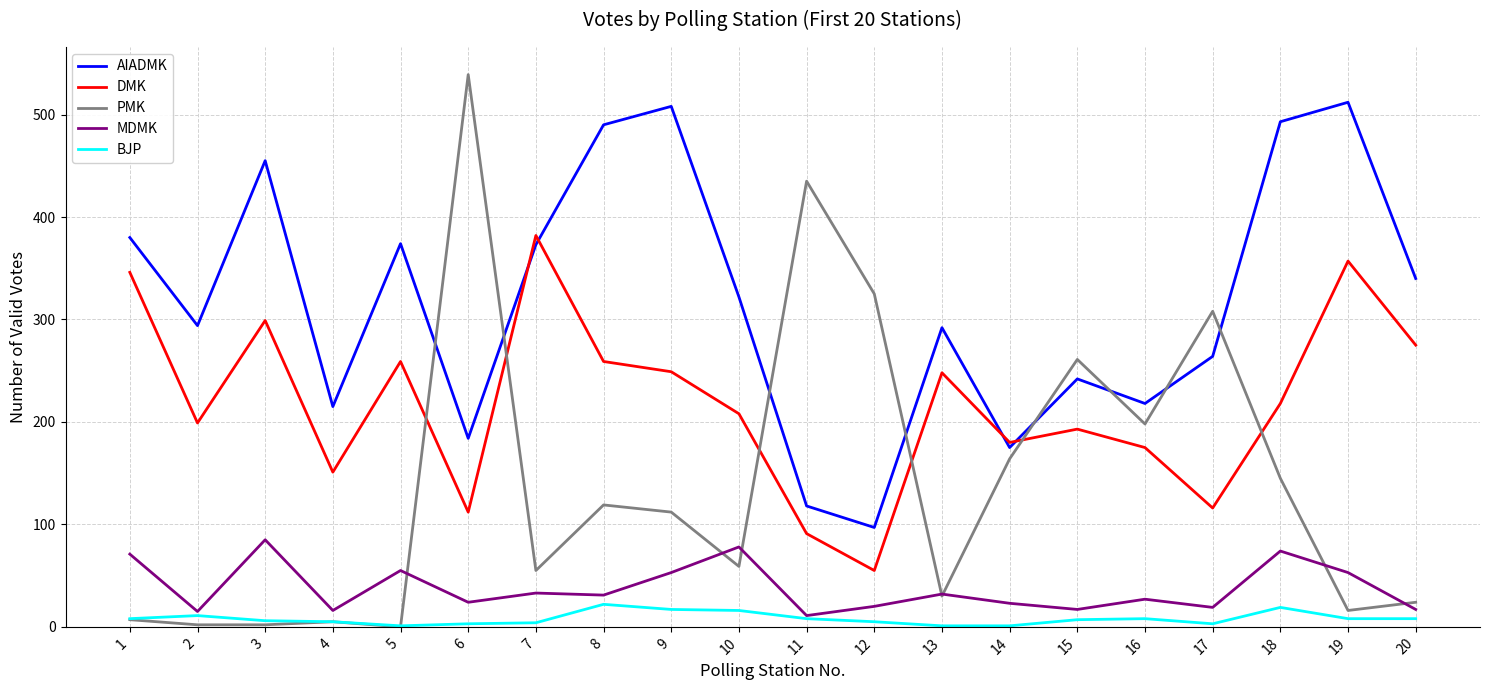

Which series has the largest total across all categories?

AIADMK